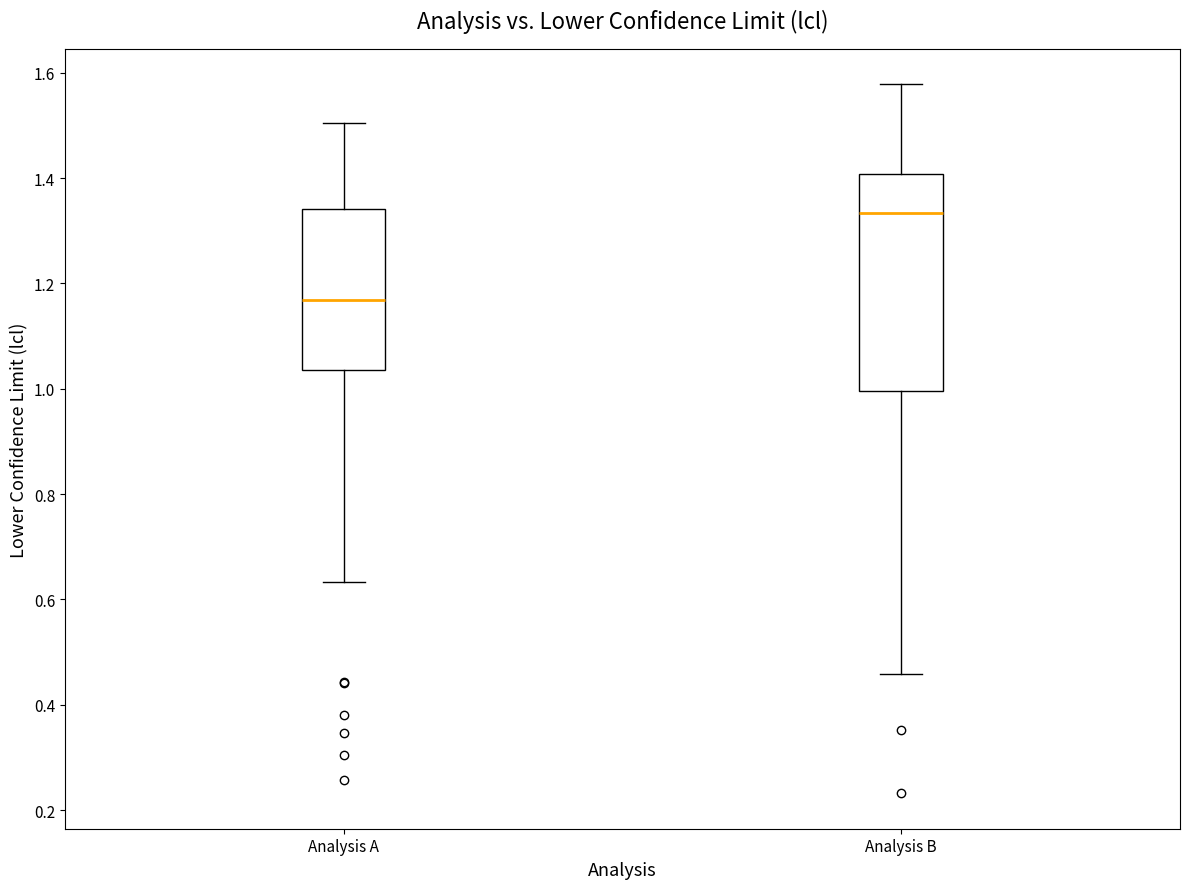

Which box's median line is the highest?

Analysis B